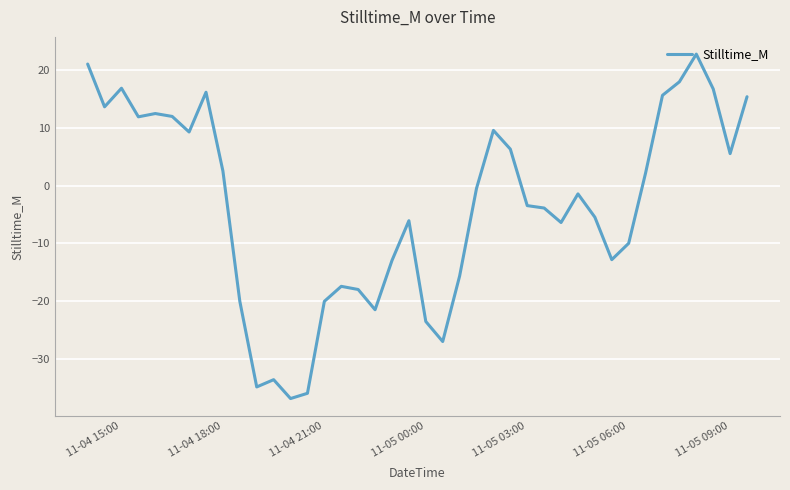

True or false: there are more than 1 points higher than both neighbors.

True